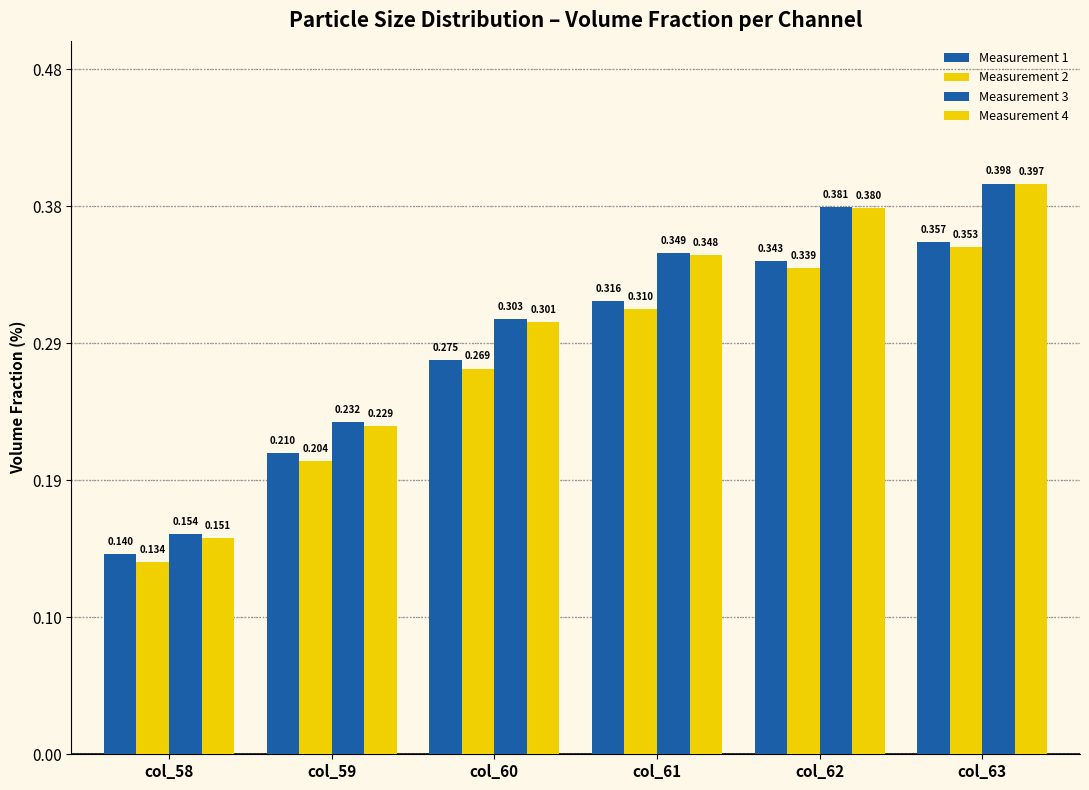

How many bars are there in total?

24